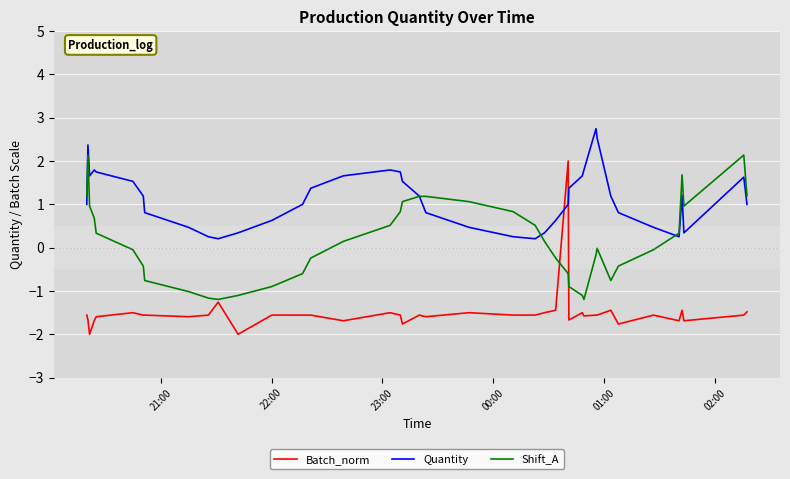

List the series in order of their overall mean, lowest first.

Batch_norm, Shift_A, Quantity